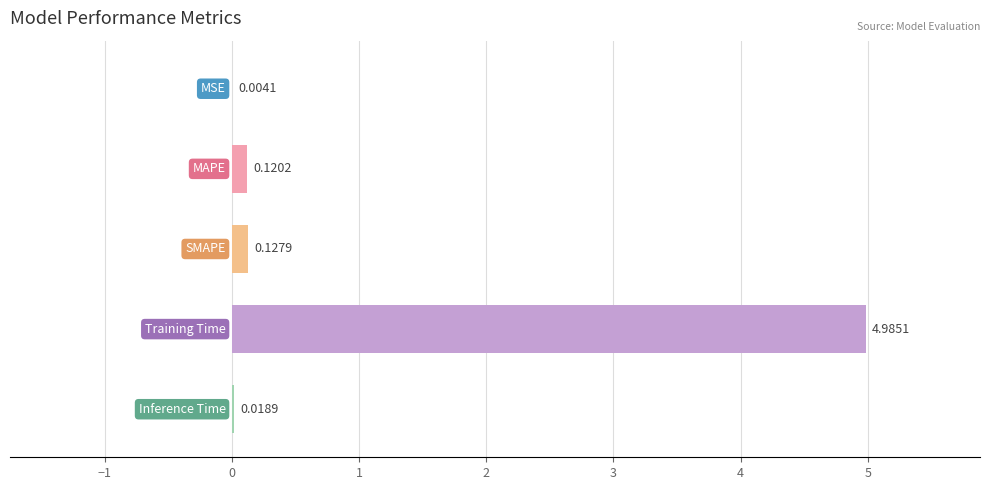

What is the sum of all values?

5.3